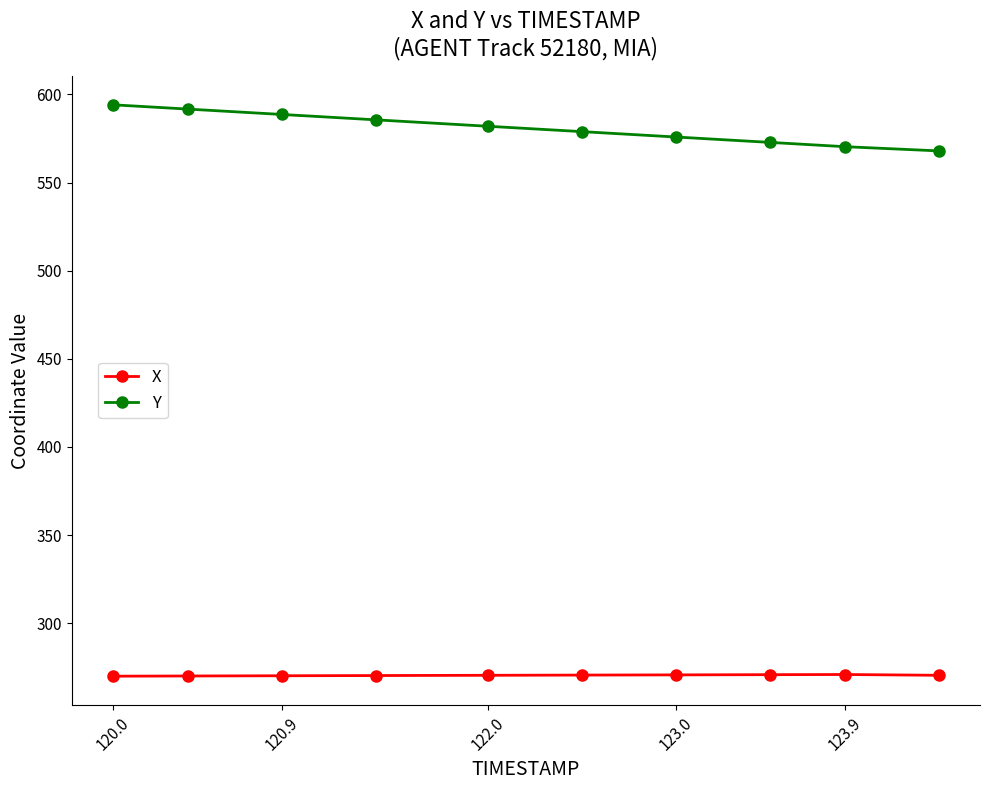

What is the value of the Y point at the 5th from the left?

582.0